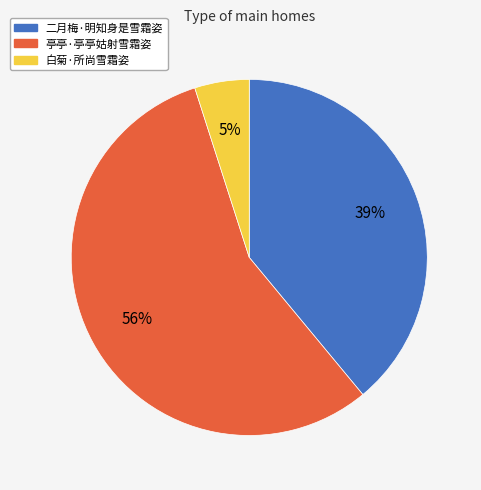

To the nearest percent, what is the combined percentage of 亭亭·亭亭姑射雪霜姿 and 二月梅·明知身是雪霜姿?

95%